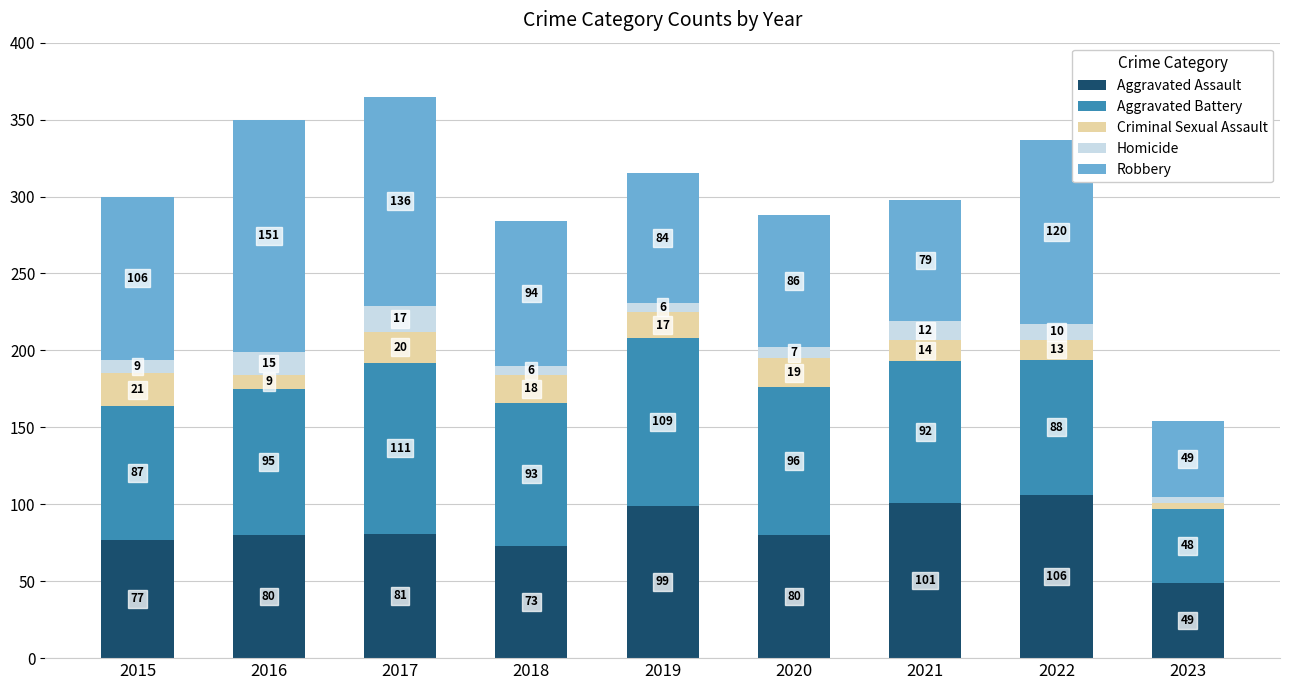

At which category is the sum across all series the highest?

2017